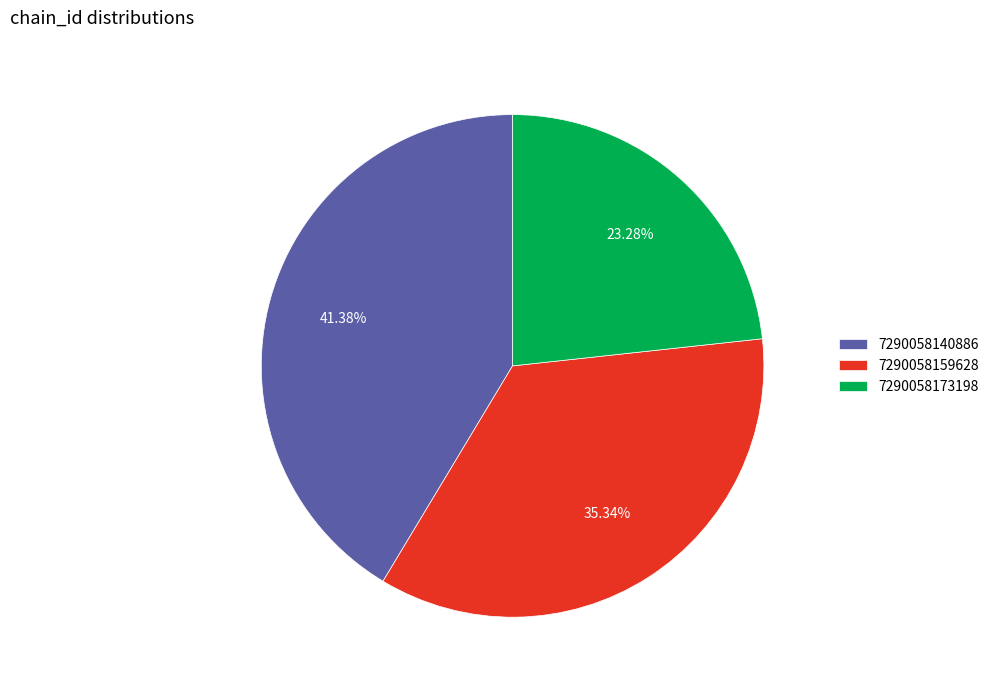

What is the ratio of the value at 7290058173198 to the value at 7290058140886?

0.6